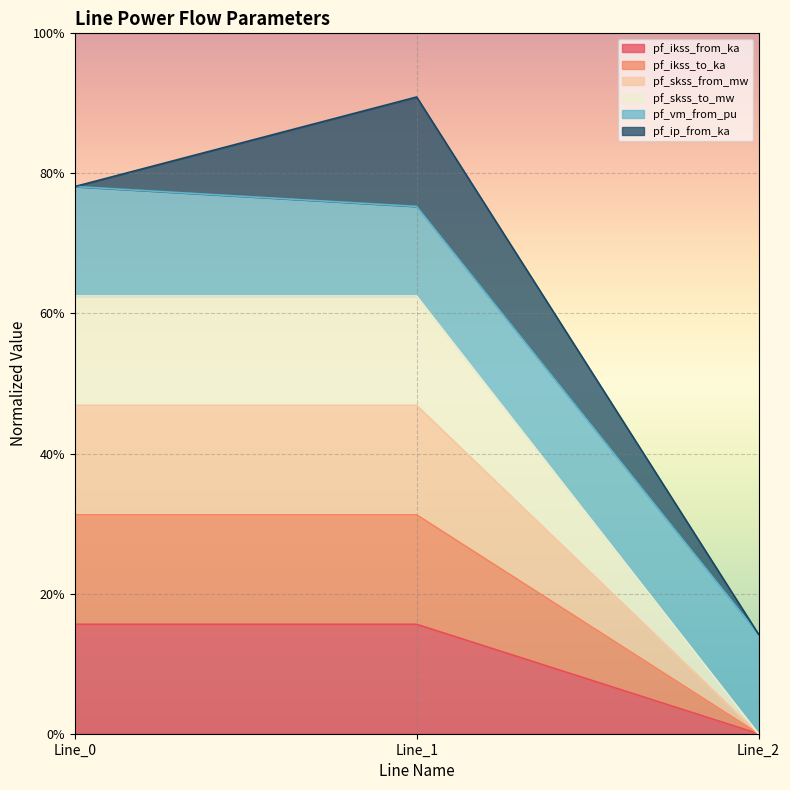

Which series has the largest range (max minus min)?

pf_skss_to_mw